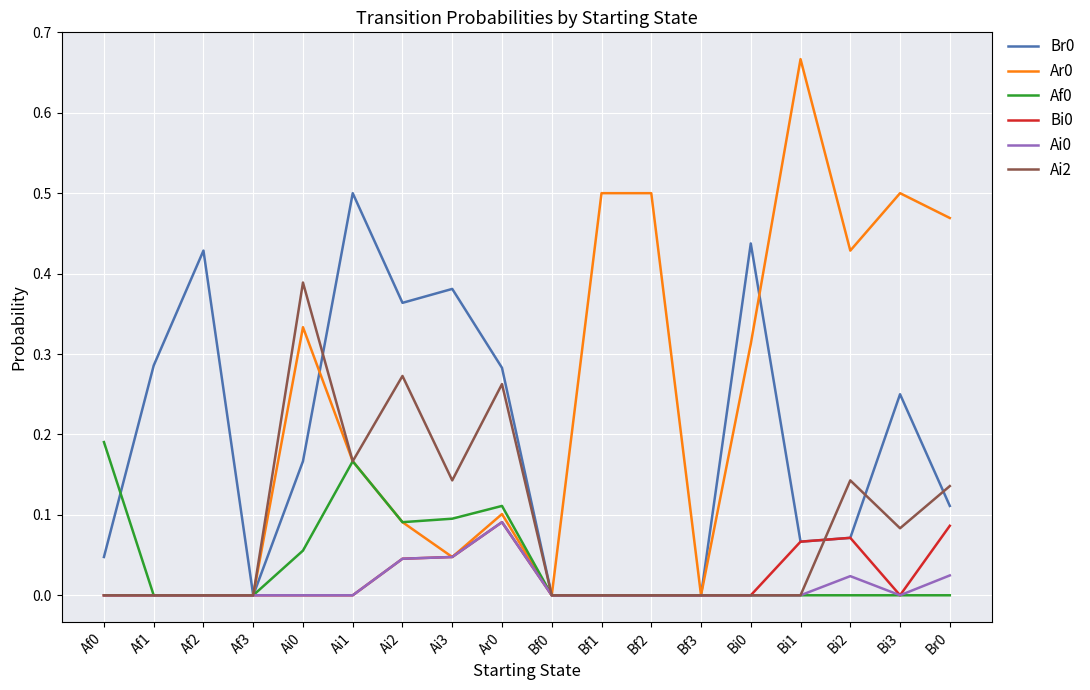

The value of Br0 at Bi0 is 0.2. True or false?

False